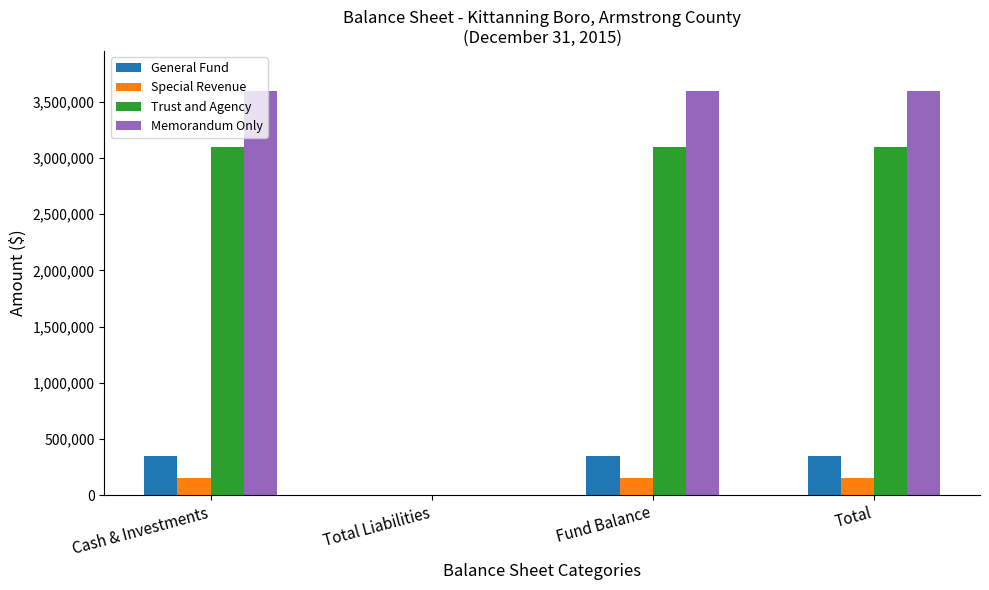

Between Total Liabilities and Total, which series saw the biggest shift?

Memorandum Only